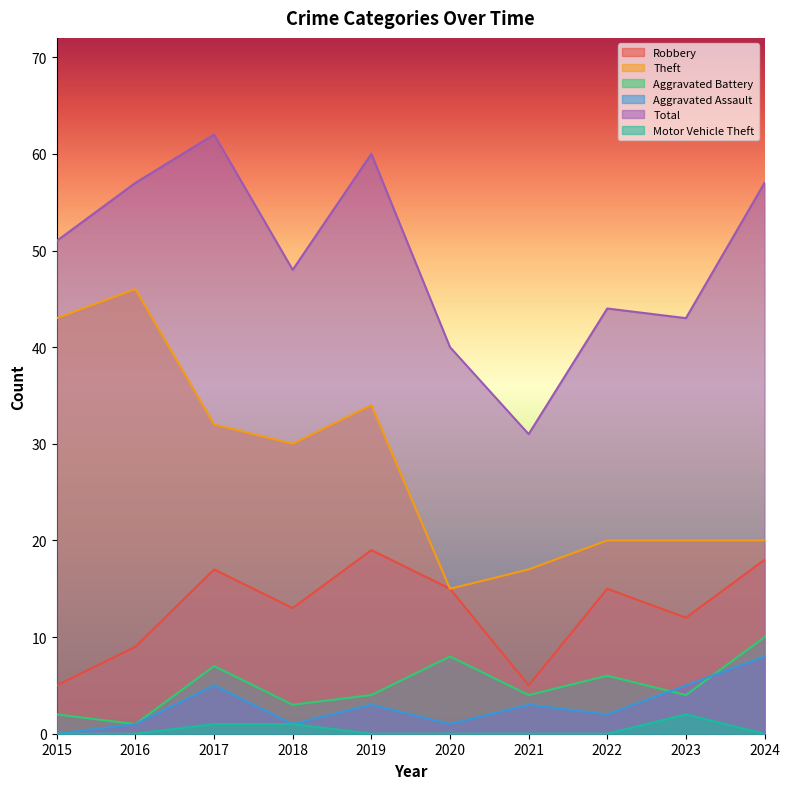

True or false: Aggravated Battery and Total intersect in this chart.

False